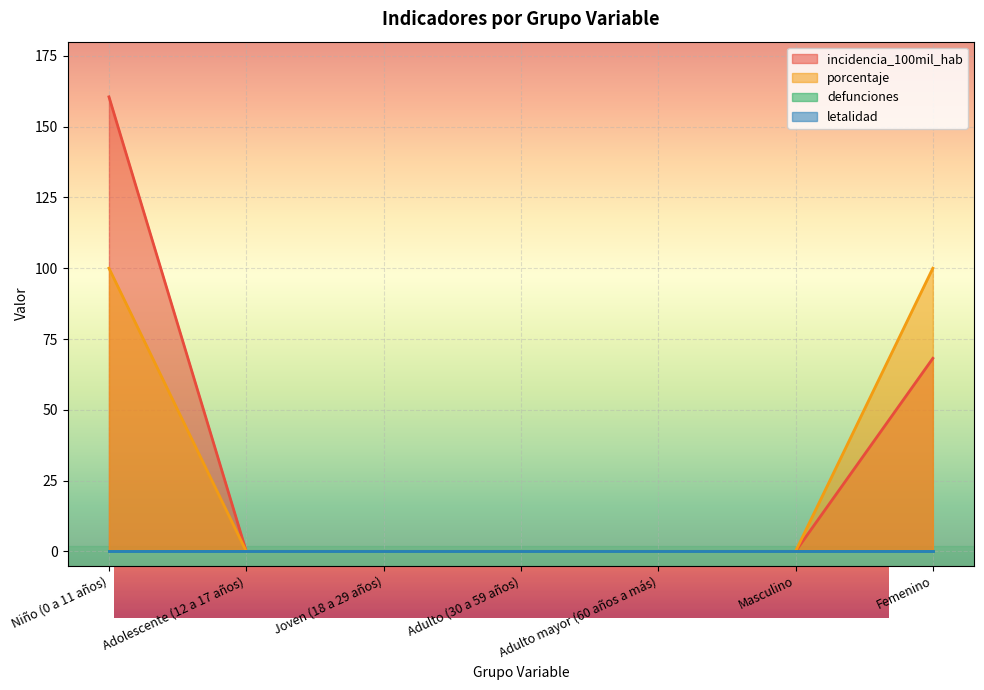

Where is porcentaje nearest to the value 50?

Niño (0 a 11 años)